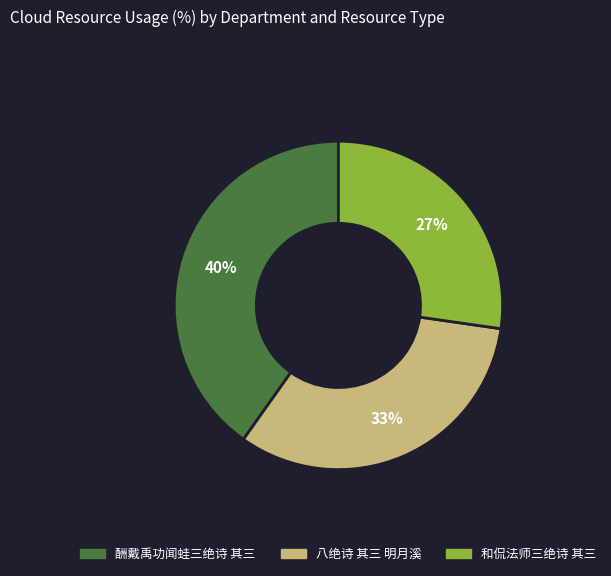

What is the ratio of the value at 酬戴禹功闻蛙三绝诗 其三 to the value at 八绝诗 其三 明月溪?

1.2